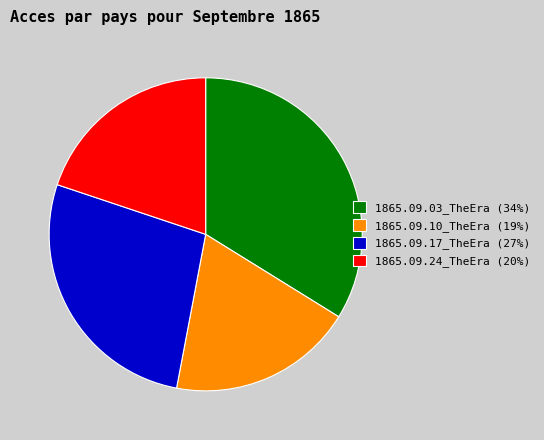

Is it true that 1865.09.10_TheEra is 8% of the pie?

False